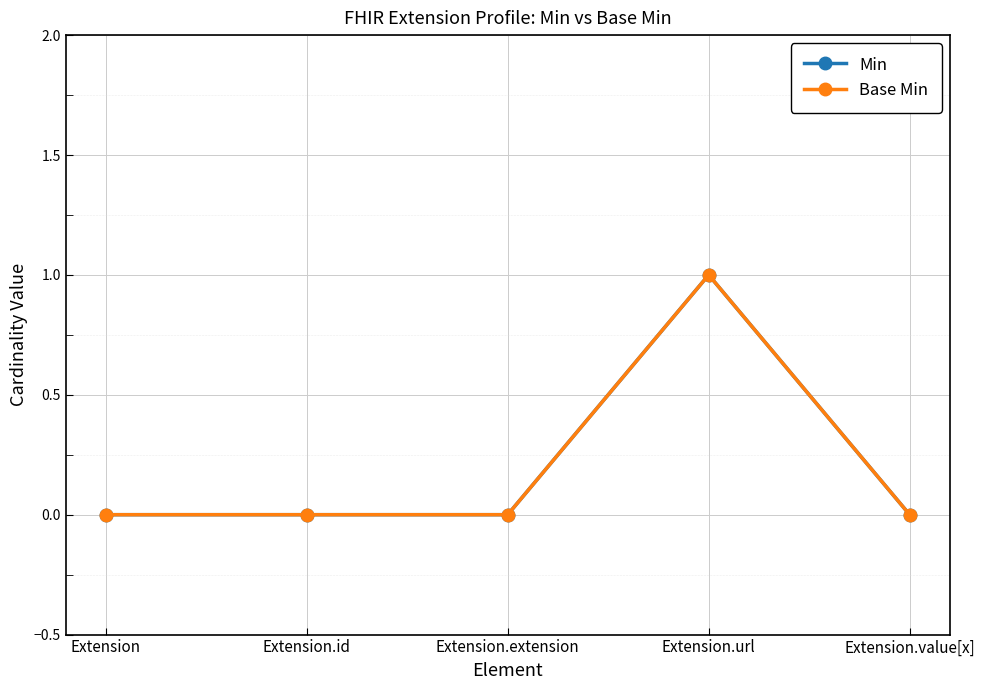

List the series in order of their peak value, highest first.

Min, Base Min